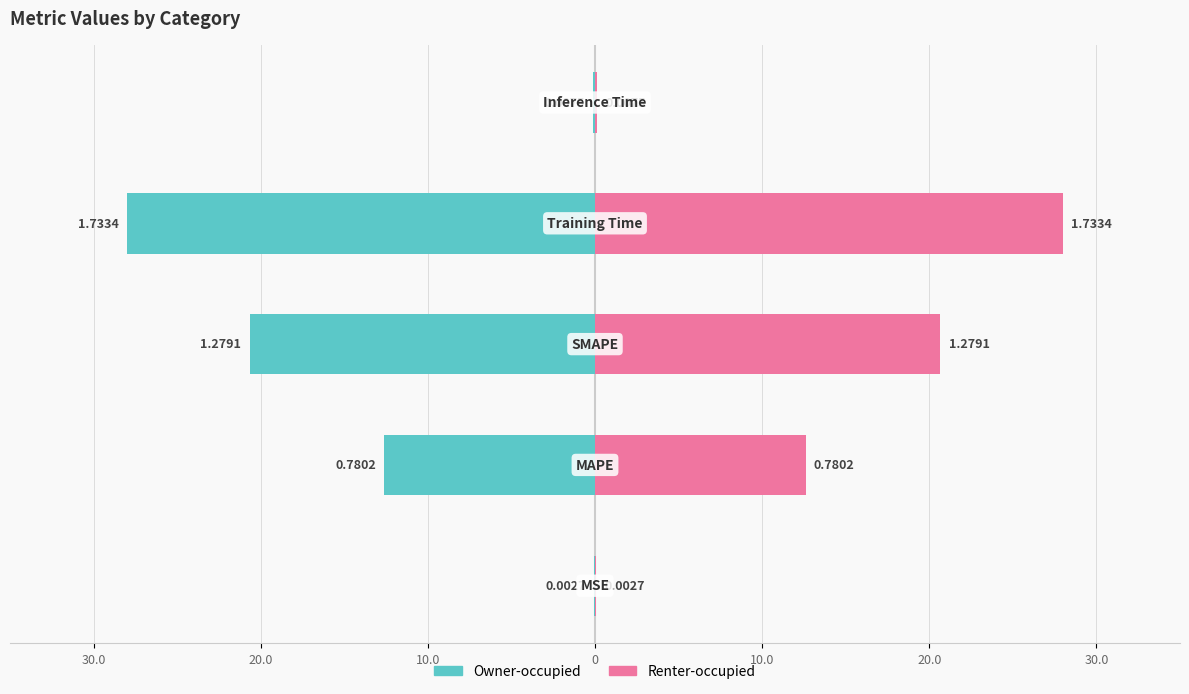

What is the sum of all values?

3.8